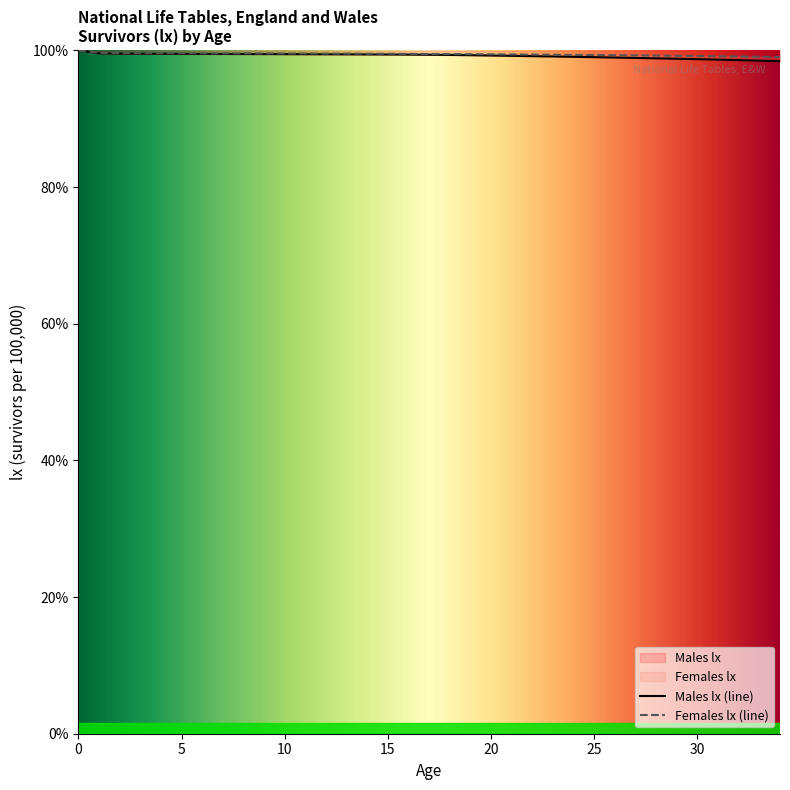

Reading right to left, list all the values displayed in this chart.

Males lx: 98.4	98.5	98.6	98.7	98.7	98.8	98.8	98.9	99.0	99.0	99.1	99.1	99.2	99.2	99.3	99.3	99.3	99.4	99.4	99.4	99.4	99.4	99.4	99.4	99.5	99.5	99.5	99.5	99.5	99.5	99.5	99.5	99.5	99.6	100.0
Females lx: 99.0	99.1	99.1	99.2	99.2	99.2	99.3	99.3	99.3	99.3	99.3	99.4	99.4	99.4	99.4	99.5	99.5	99.5	99.5	99.5	99.5	99.5	99.5	99.5	99.6	99.6	99.6	99.6	99.6	99.6	99.6	99.6	99.6	99.7	100.0